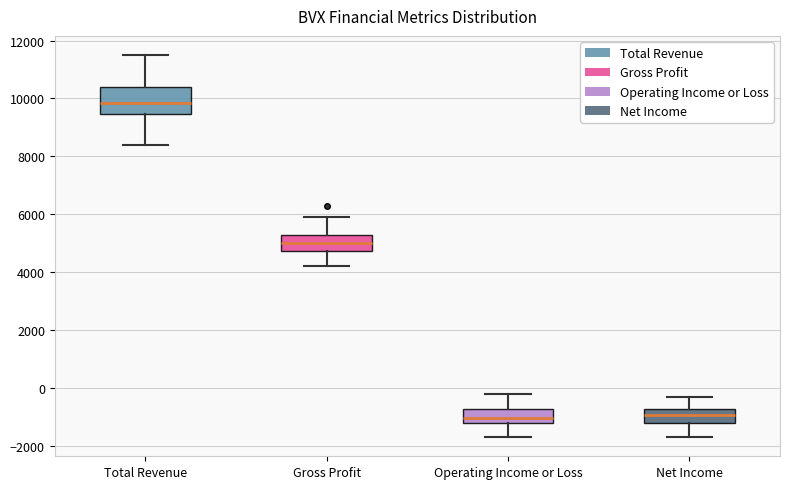

Where is the lower edge of the box for Net Income on the y-axis? The values are not printed on the chart, so give them approximately, as read against the axis.

-1200